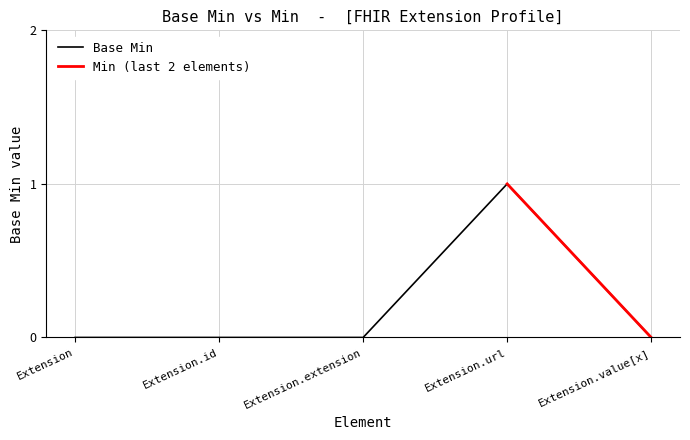

The value at Extension.url is 1. True or false?

True